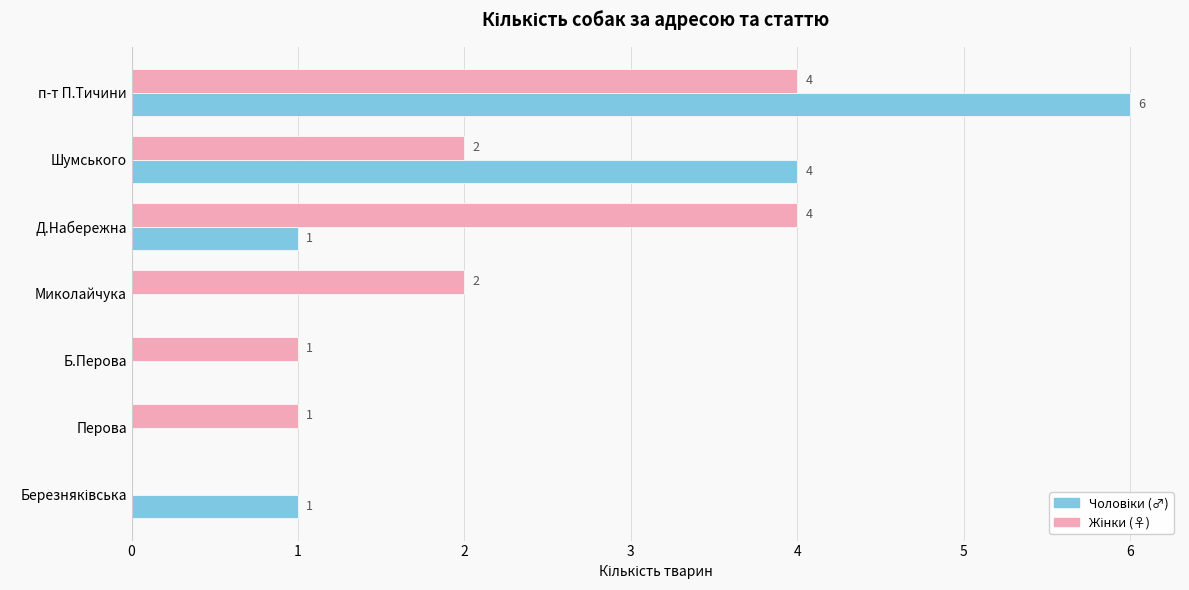

At which category is the sum across all series the highest?

п-т П.Тичини